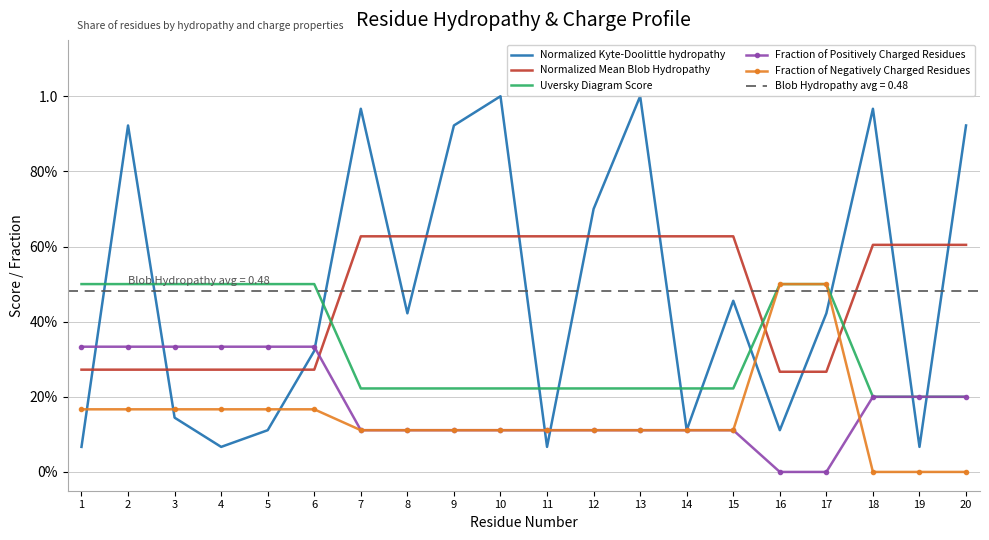

Reading left to right, transcribe all the data shown in this chart.

Normalized Kyte-Doolittle hydropathy: 1=0.1	2=0.9	3=0.1	4=0.1	5=0.1	6=0.3	7=1.0	8=0.4	9=0.9	10=1.0	11=0.1	12=0.7	13=1.0	14=0.1	15=0.5	16=0.1	17=0.4	18=1.0	19=0.1	20=0.9
Normalized Mean Blob Hydropathy: 1=0.3	2=0.3	3=0.3	4=0.3	5=0.3	6=0.3	7=0.6	8=0.6	9=0.6	10=0.6	11=0.6	12=0.6	13=0.6	14=0.6	15=0.6	16=0.3	17=0.3	18=0.6	19=0.6	20=0.6
Uversky Diagram Score: 1=0.5	2=0.5	3=0.5	4=0.5	5=0.5	6=0.5	7=0.2	8=0.2	9=0.2	10=0.2	11=0.2	12=0.2	13=0.2	14=0.2	15=0.2	16=0.5	17=0.5	18=0.2	19=0.2	20=0.2
Fraction of Positively Charged Residues: 1=0.3	2=0.3	3=0.3	4=0.3	5=0.3	6=0.3	7=0.1	8=0.1	9=0.1	10=0.1	11=0.1	12=0.1	13=0.1	14=0.1	15=0.1	16=0.0	17=0.0	18=0.2	19=0.2	20=0.2
Fraction of Negatively Charged Residues: 1=0.2	2=0.2	3=0.2	4=0.2	5=0.2	6=0.2	7=0.1	8=0.1	9=0.1	10=0.1	11=0.1	12=0.1	13=0.1	14=0.1	15=0.1	16=0.5	17=0.5	18=0.0	19=0.0	20=0.0